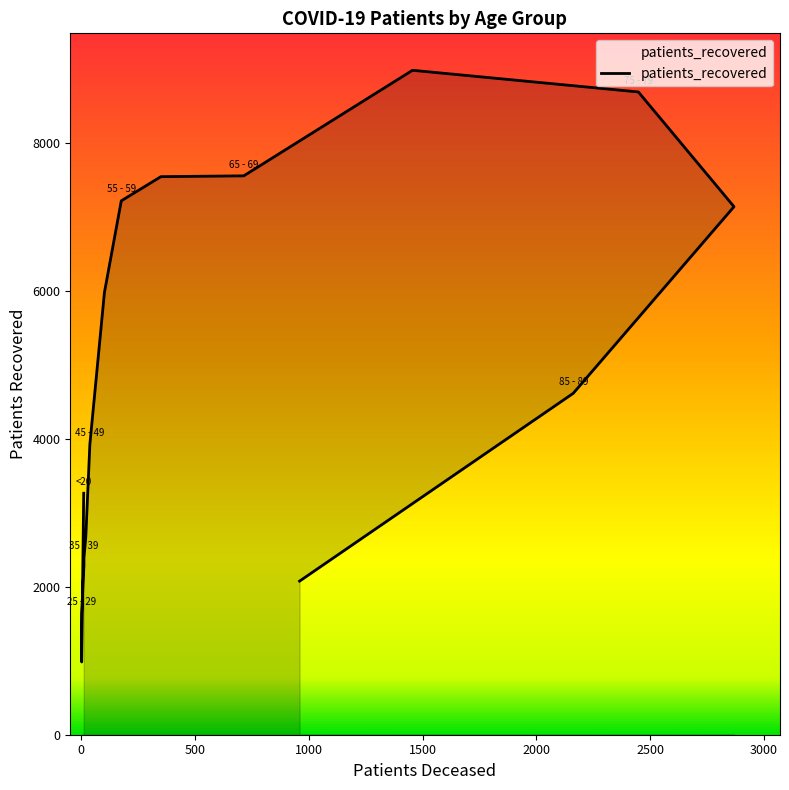

What is the label of the 11th point from the left?

65 - 69